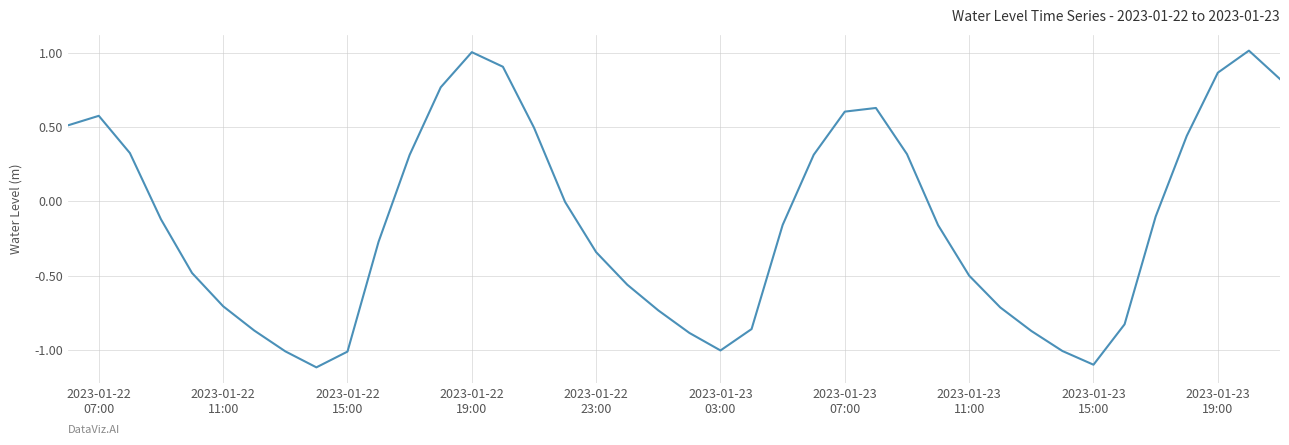

What is the difference between the maximum and minimum values?

2.1